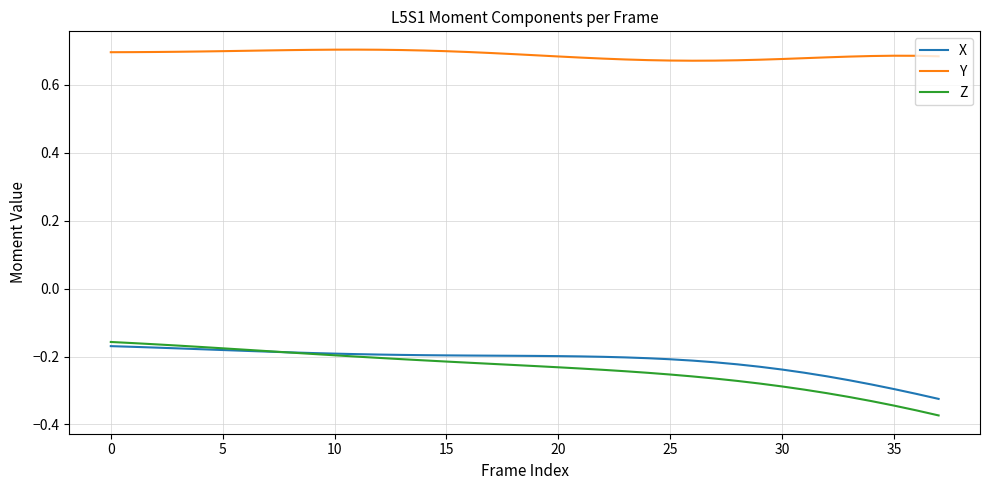

Which series has the largest range (max minus min)?

Z